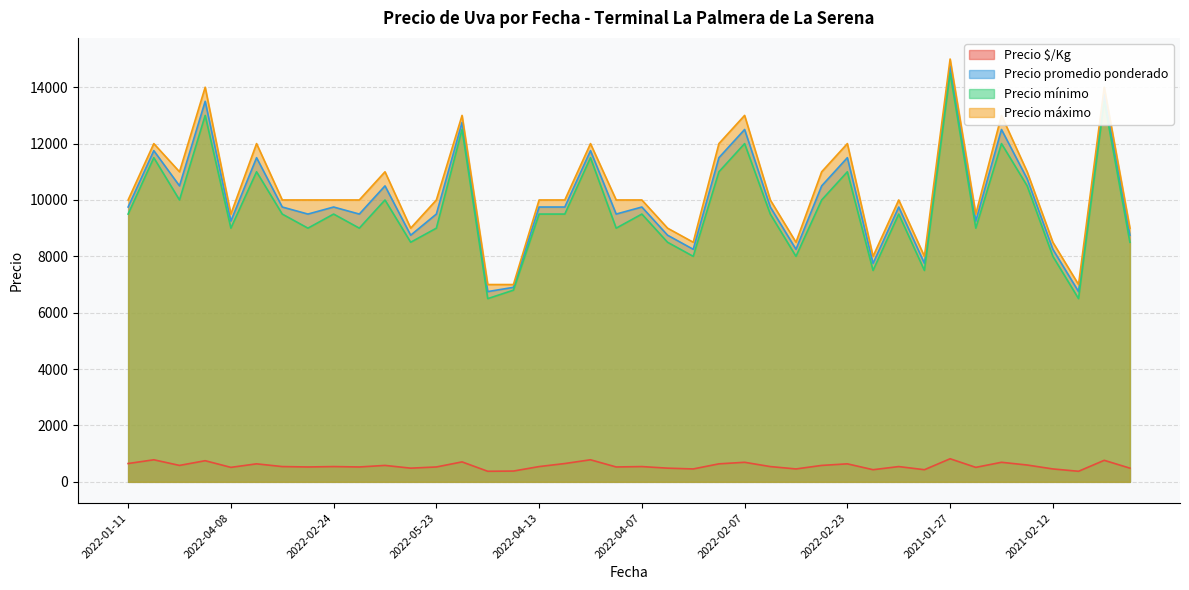

Is it true that Precio máximo equals 17454 at 2022-03-11?

False